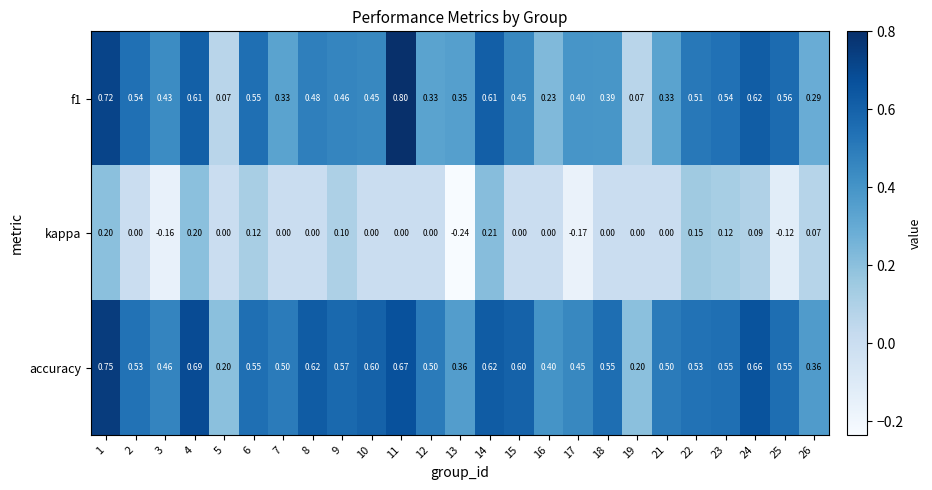

At how many categories does at least one series exceed 0?

25